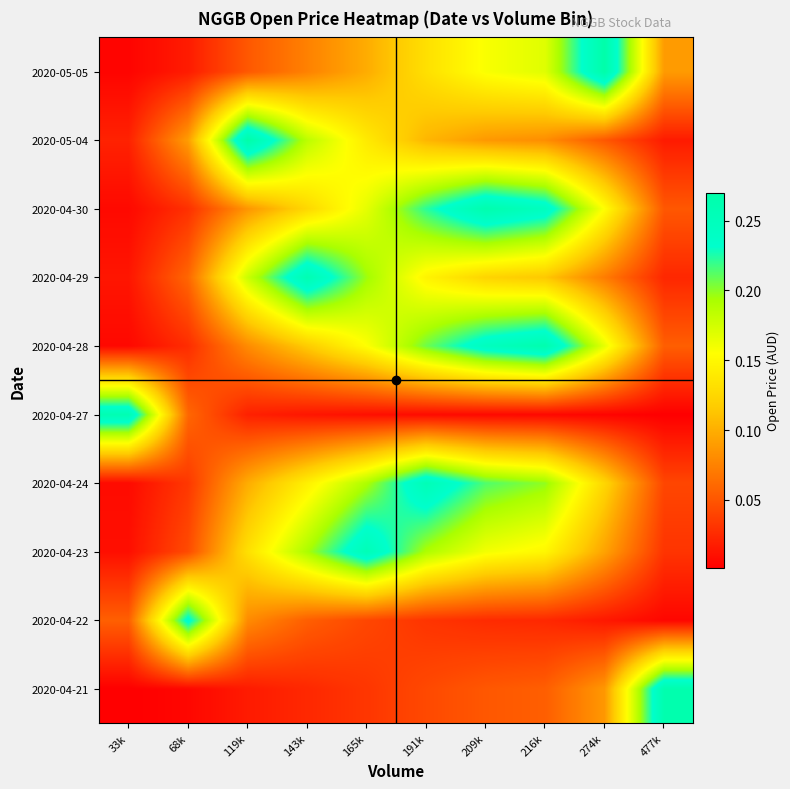

What is the greatest value displayed?

0.3